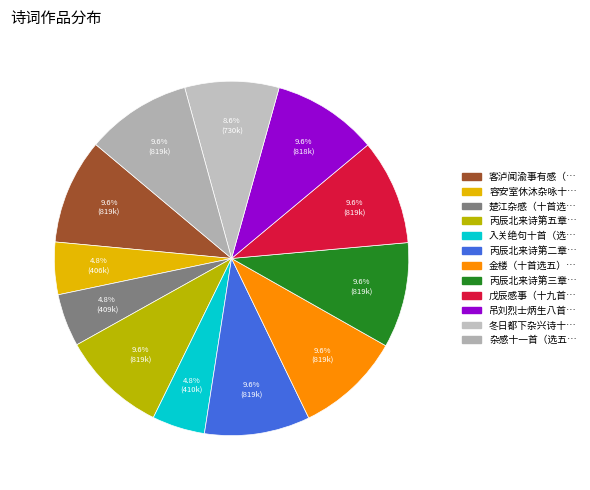

How many segments does this pie chart have?

12